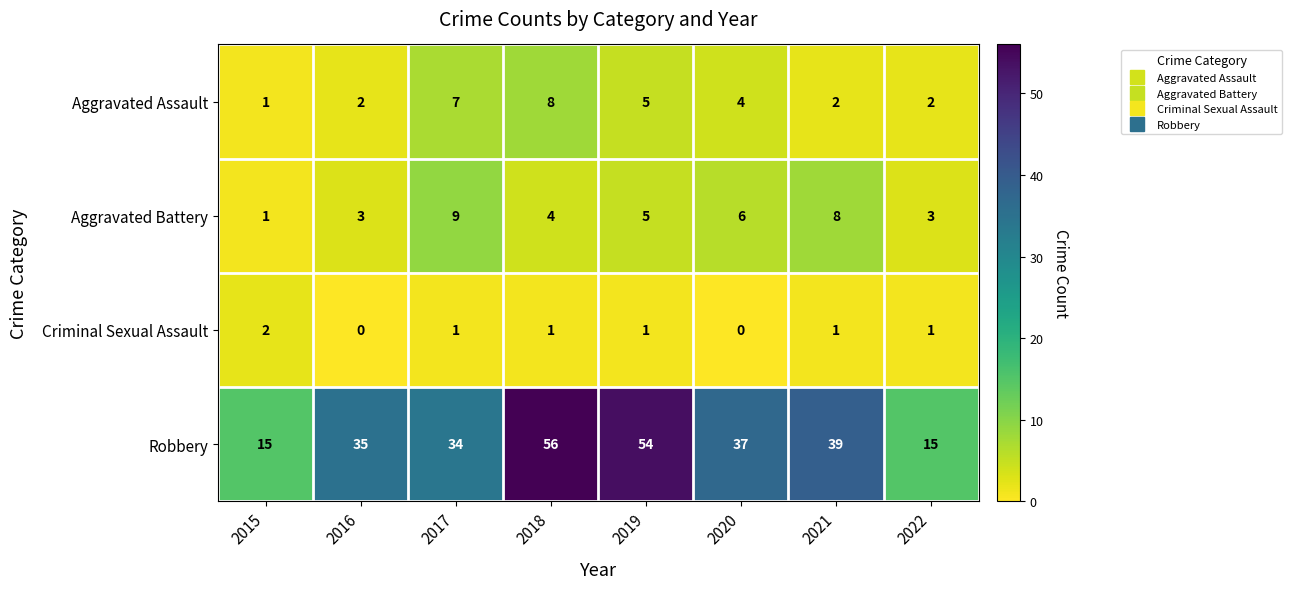

Where is Aggravated Battery nearest to the value 5?

2019